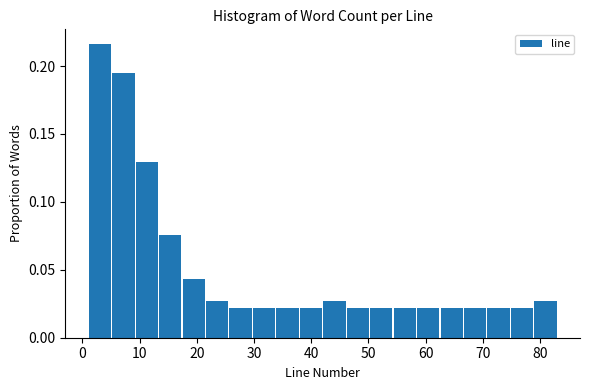

How tall is the bar that spans 70.7 to 74.8 on the x-axis? Neither the bar edges nor the heights are printed on the chart, so give them approximately, as read against the axes.

0.020